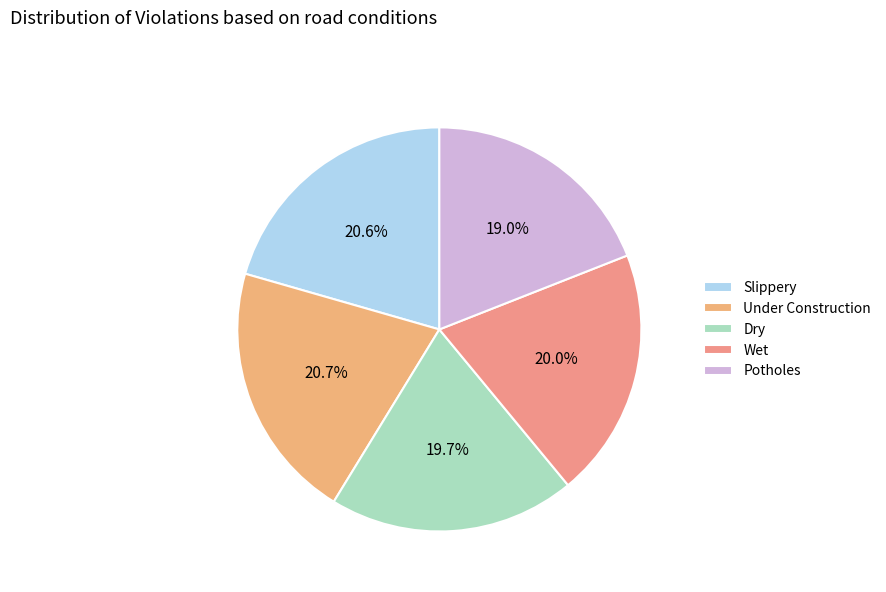

Is there any slice that represents more than half of the pie?

No